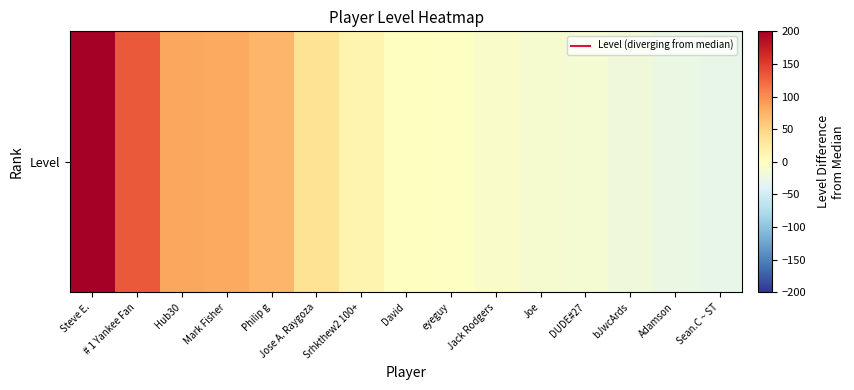

Which category has the highest value across all series?

Steve E.